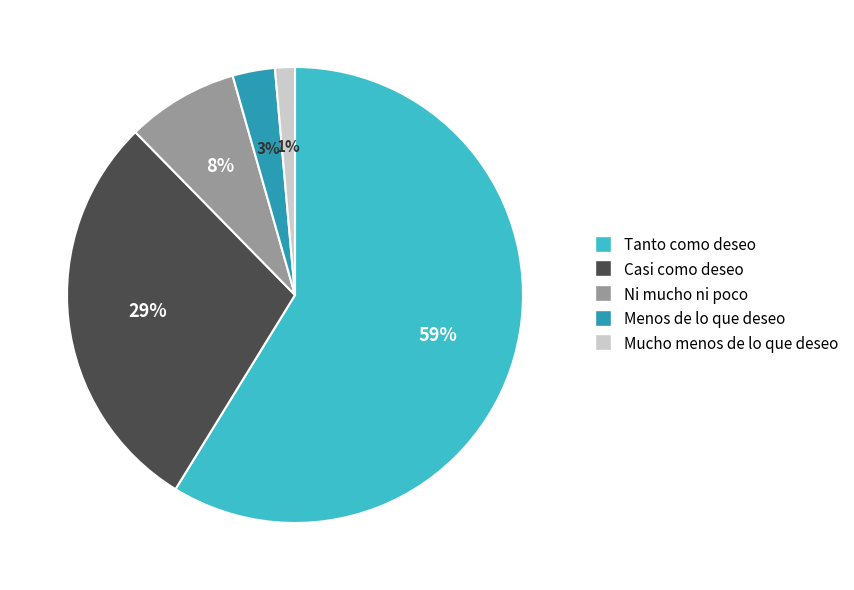

Which category has the smallest portion of the pie?

Mucho menos de lo que deseo